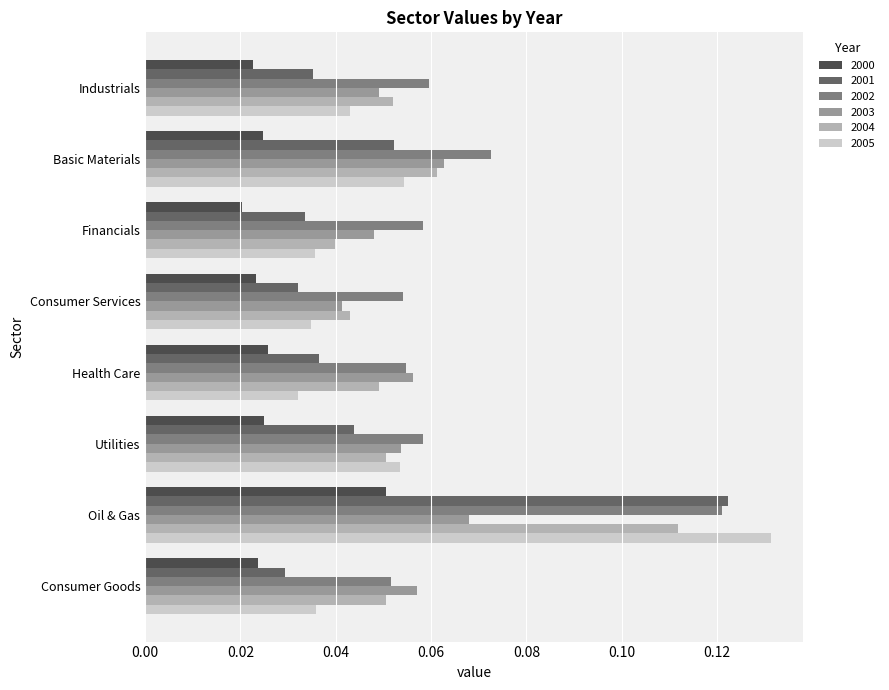

Is the value of 2001 at Consumer Goods greater than the value of 2000 at Consumer Services?

Yes